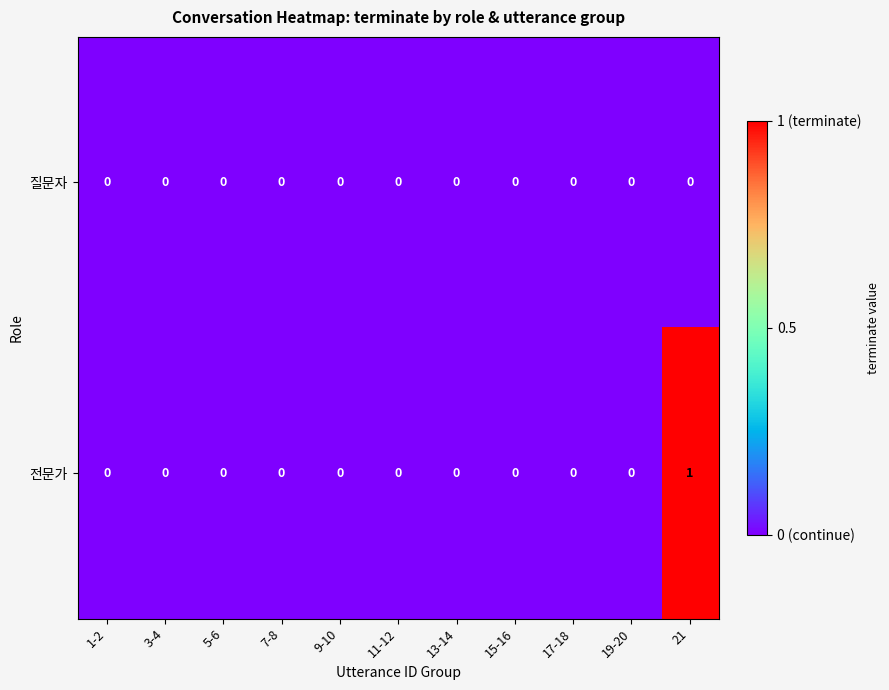

Rank the series by their maximum value, from lowest to highest.

질문자, 전문가